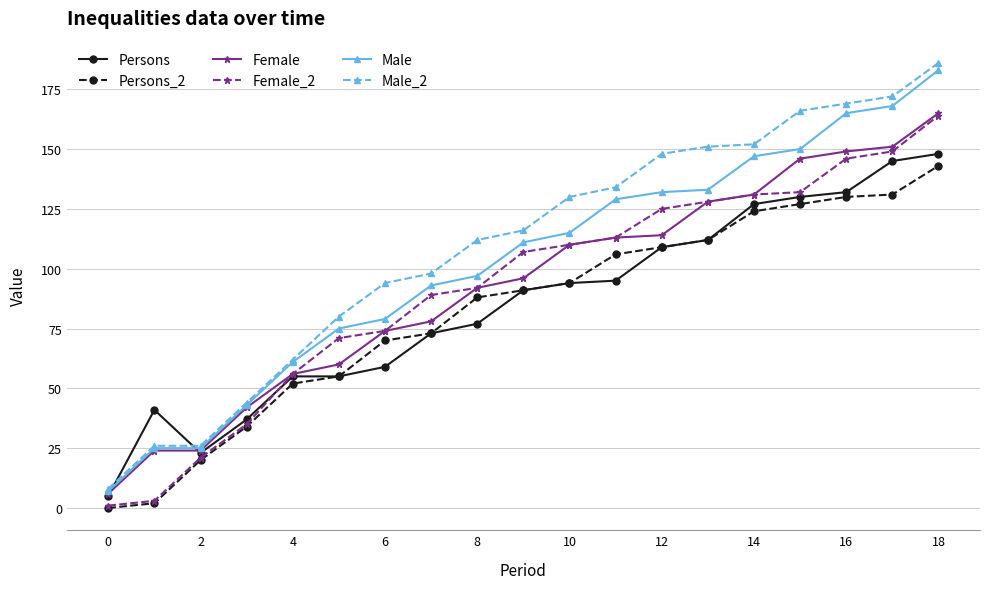

Reading right to left, what are all the values shown in this chart?

Persons: 148	145	132	130	127	112	109	95	94	91	77	73	59	55	55	37	23	41	5
Persons_2: 143	131	130	127	124	112	109	106	94	91	88	73	70	55	52	34	20	2	0
Female: 165	151	149	146	131	128	114	113	110	96	92	78	74	60	56	42	24	24	6
Female_2: 164	149	146	132	131	128	125	113	110	107	92	89	74	71	56	35	21	3	1
Male: 183	168	165	150	147	133	132	129	115	111	97	93	79	75	61	43	25	25	7
Male_2: 186	172	169	166	152	151	148	134	130	116	112	98	94	80	62	44	26	26	8